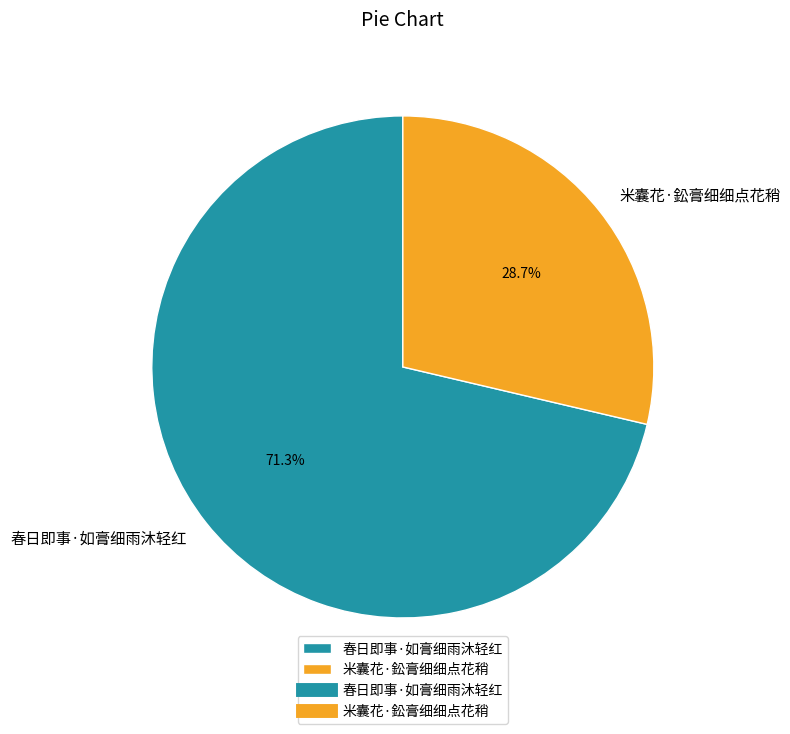

True or false: 米囊花·鈆膏细细点花稍 accounts for 29% of the total.

True